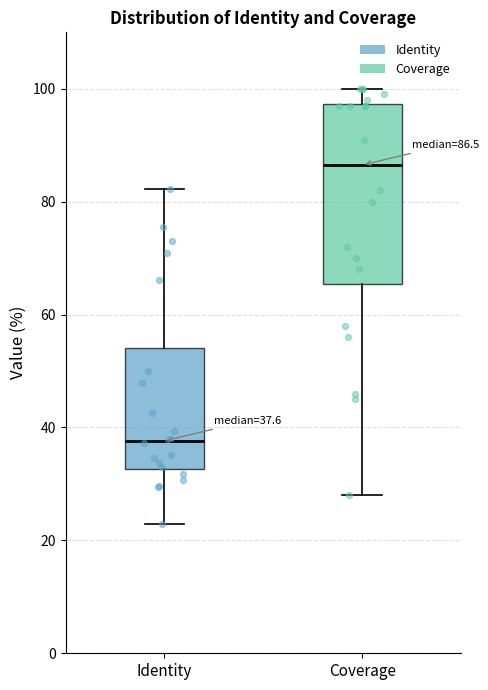

Which box has the highest median line?

Coverage